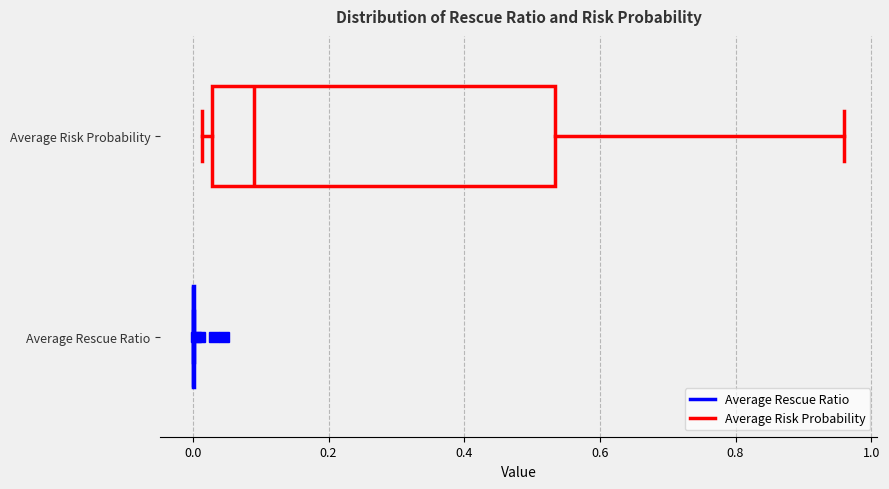

Which box is the widest, from its left edge to its right edge?

Average Risk Probability